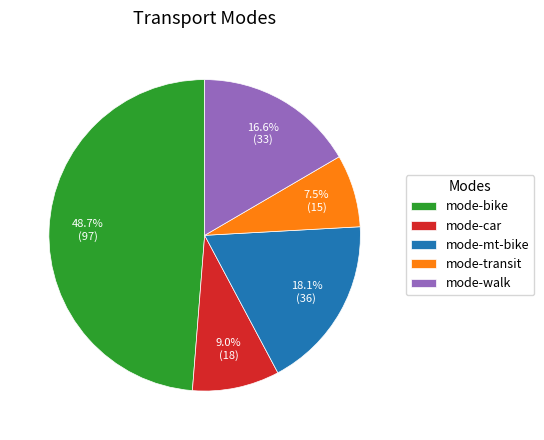

To the nearest percent, what percentage of the pie is mode-bike?

49%